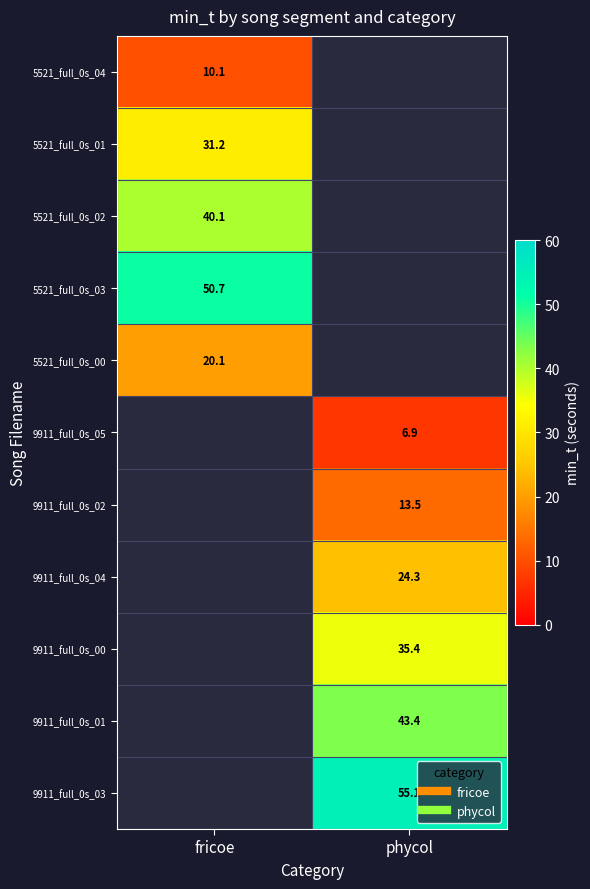

How many categories are shown in the chart?

2